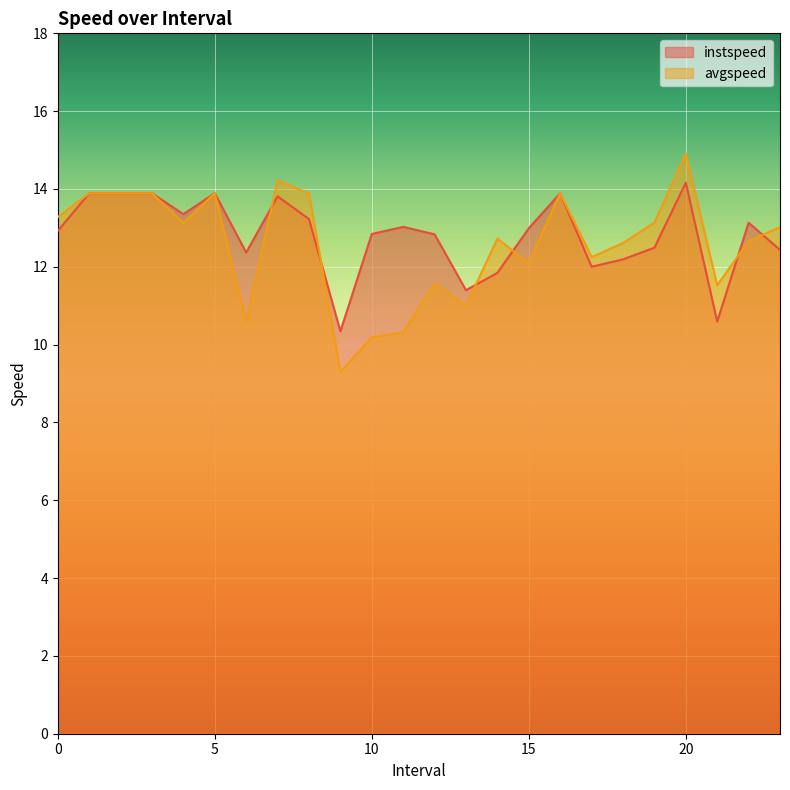

How many lines are shown in the chart?

2